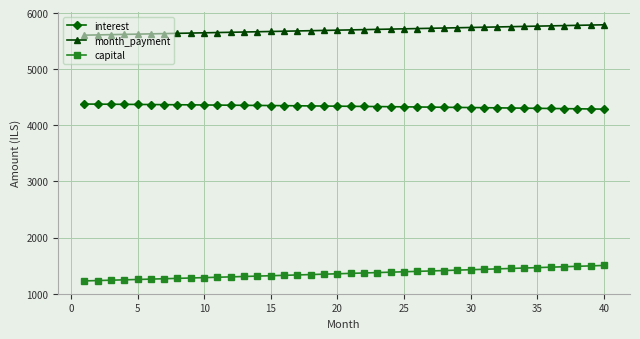

What is the difference between the maximum and minimum values in the month_payment series?

185.1